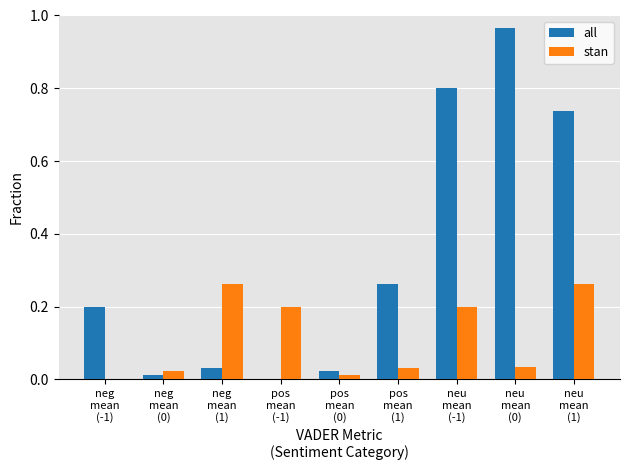

Which series has the largest total across all categories?

all